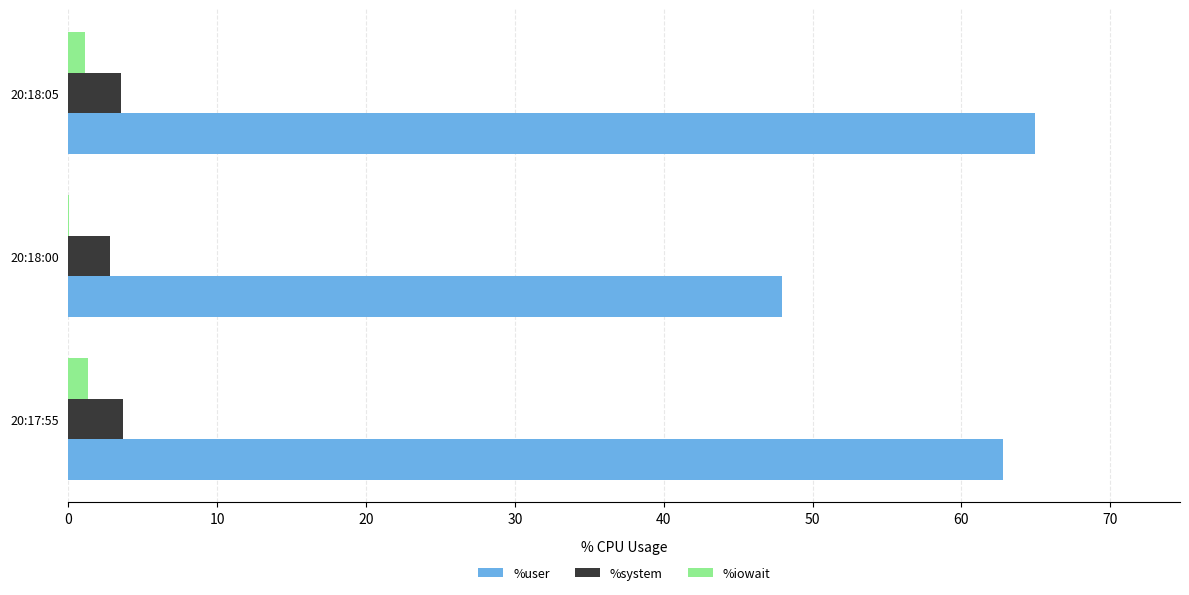

What is the sum of all %system values?

10.0